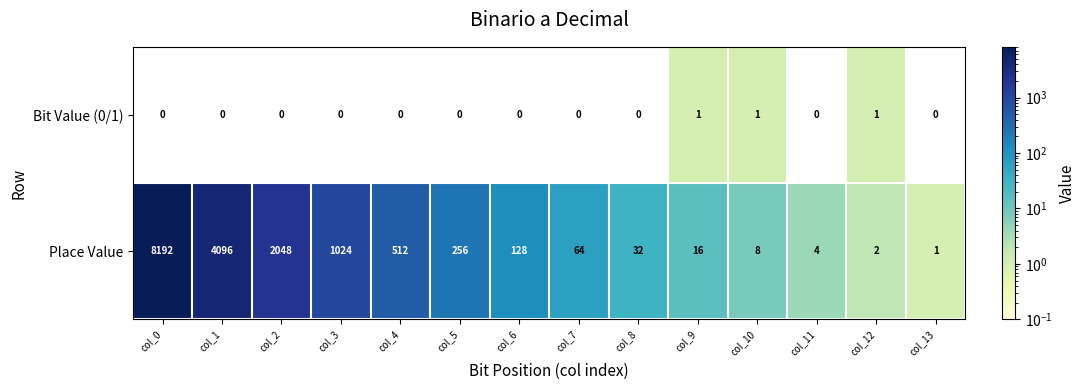

What is the maximum value shown in the chart?

8192